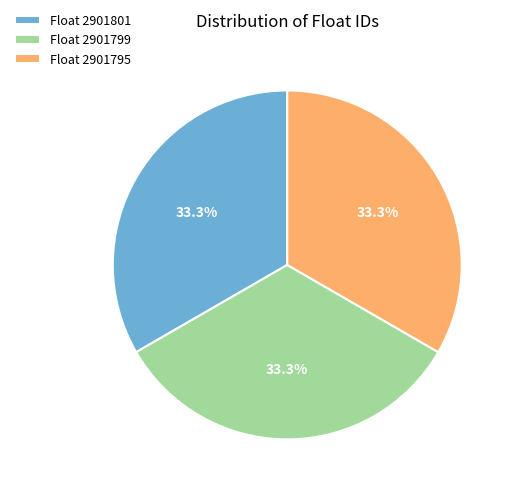

To the nearest percent, what is the average slice percentage?

33%